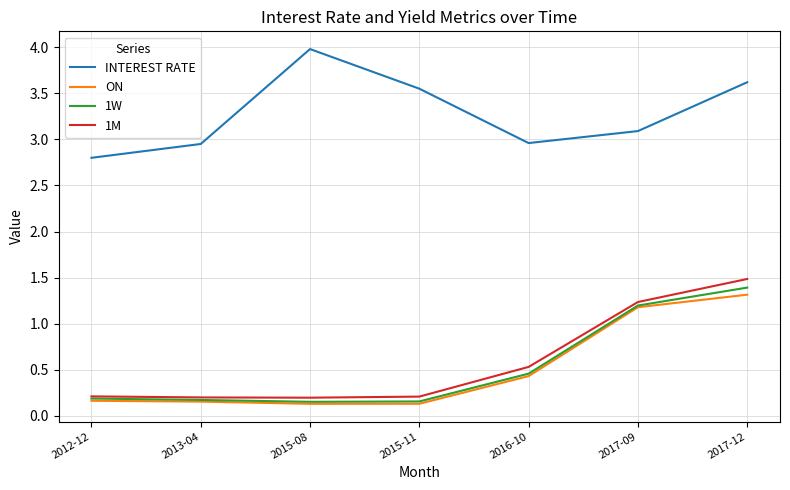

Which series has the widest spread of values?

1M